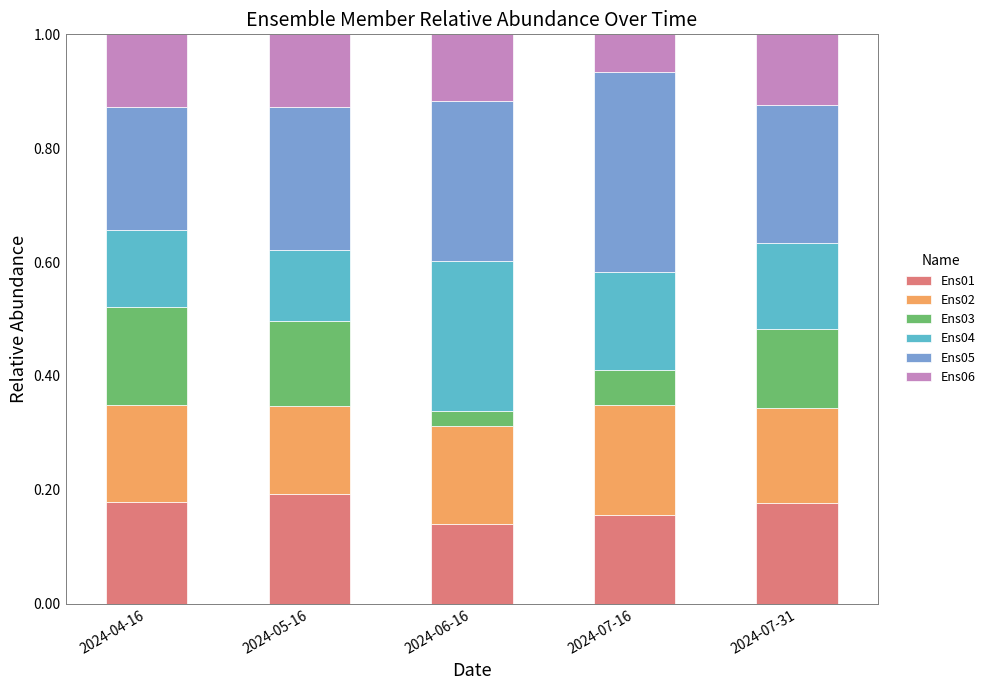

True or false: Ens01 has a value of 0.3 at 2024-05-16.

False